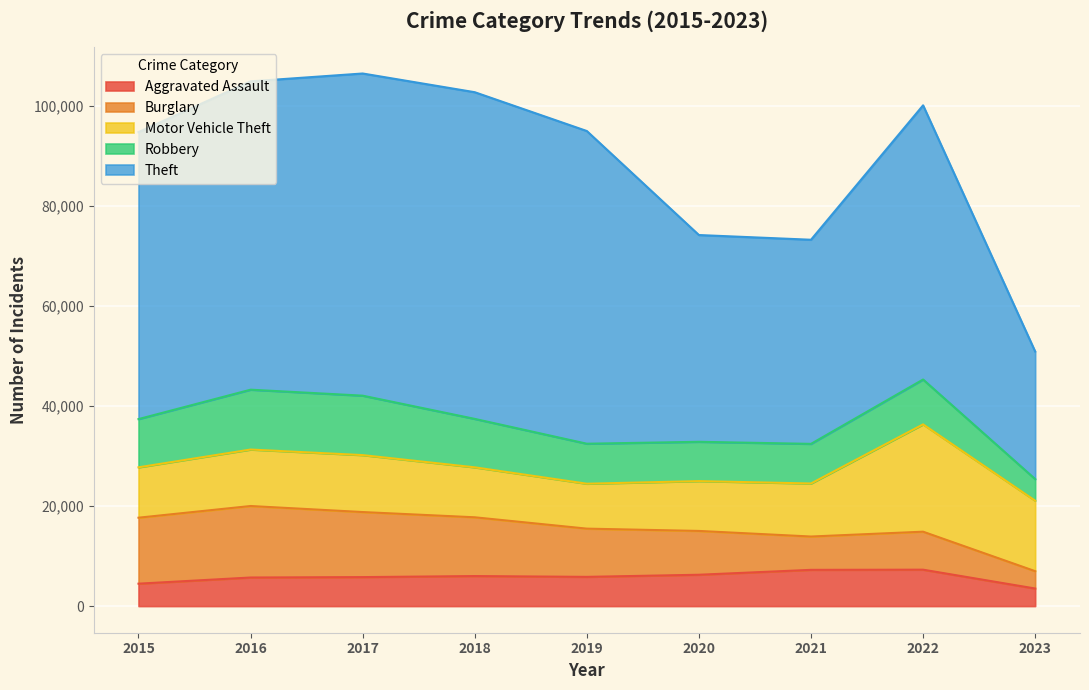

At which category is the sum across all series the highest?

2017